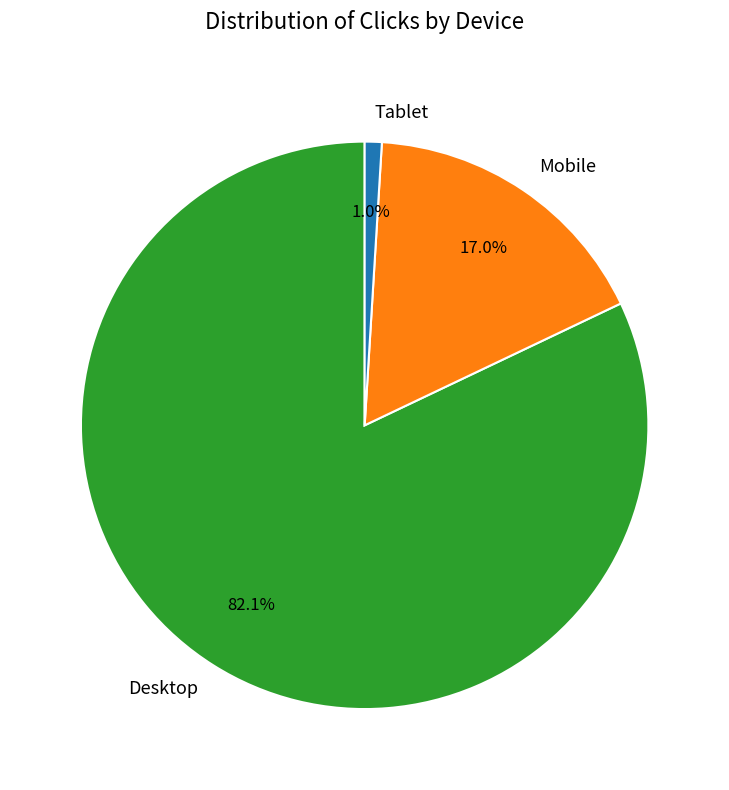

To the nearest percent, what portion does Mobile represent?

17%